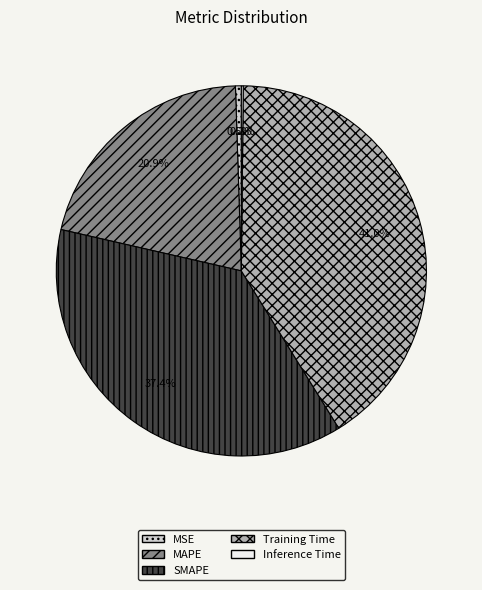

To the nearest percent, what percentage of the pie is Training Time?

41%